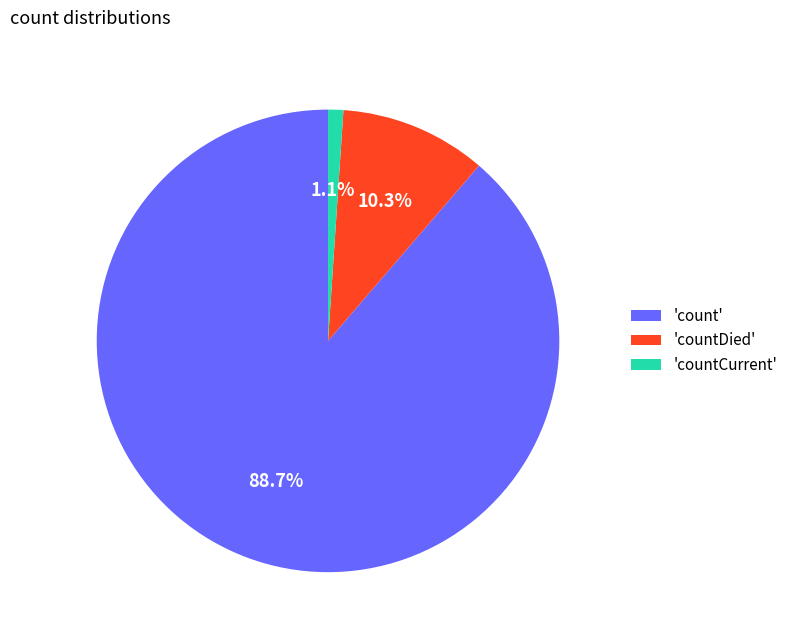

Is there any slice that represents more than half of the pie?

Yes